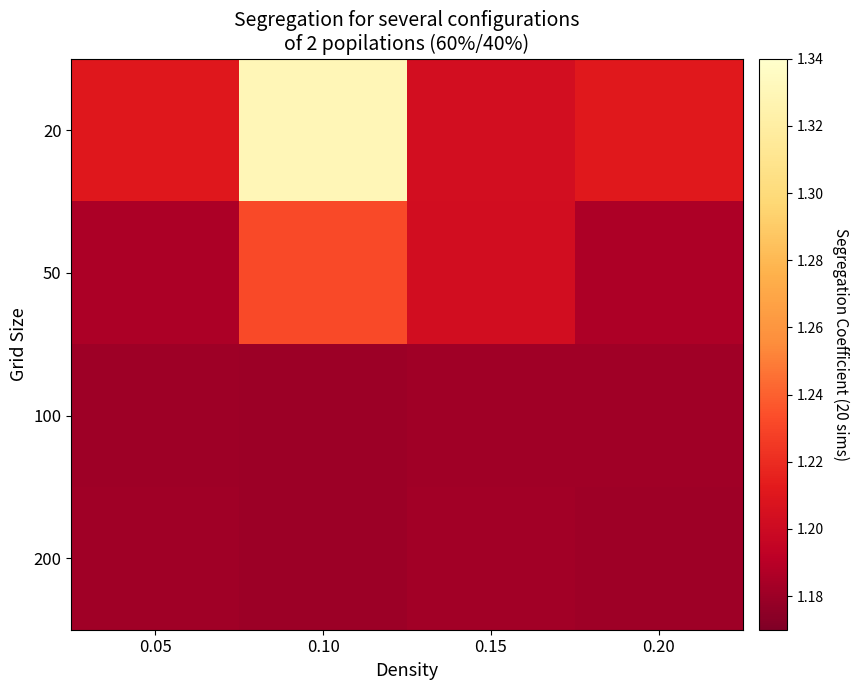

At 0.20, list the series in order from smallest to largest.

200, 100, 50, 20